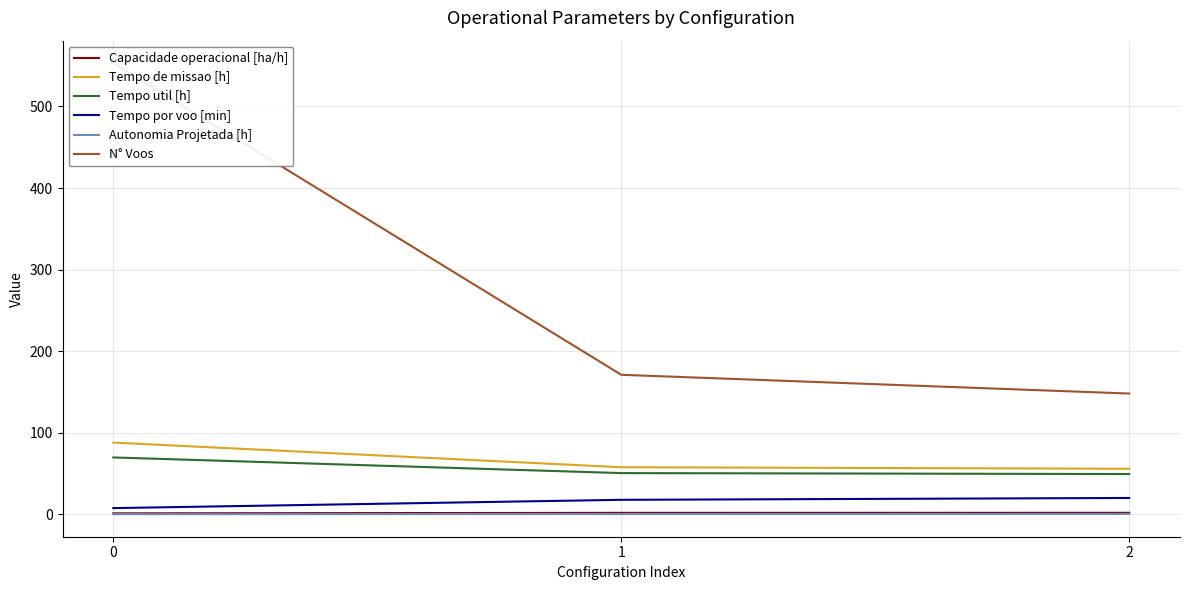

What is the difference between the second highest and minimum values in the N° Voos series?

23.0